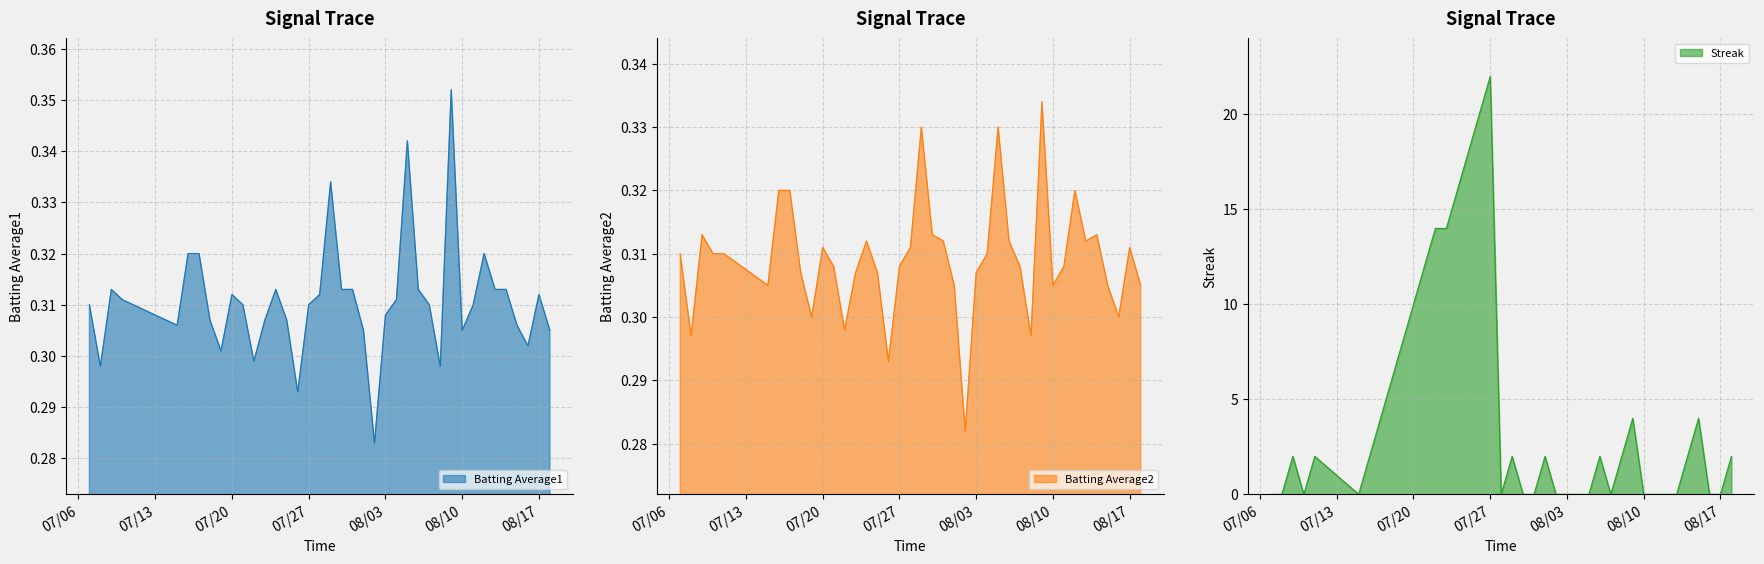

What is the highest value of the Streak series?

22